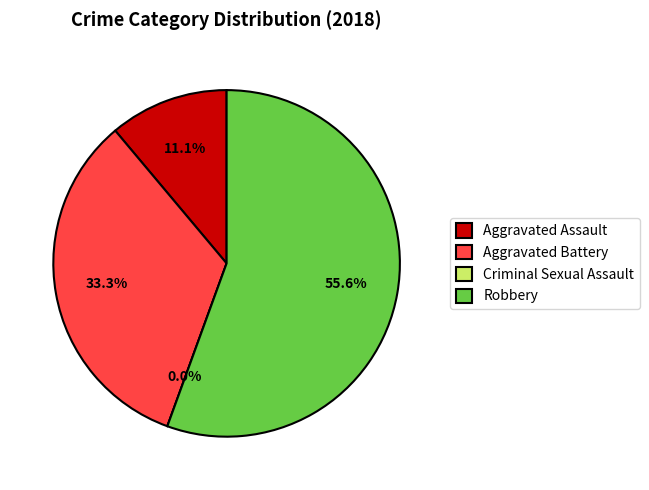

Which category has the smallest portion of the pie?

Criminal Sexual Assault